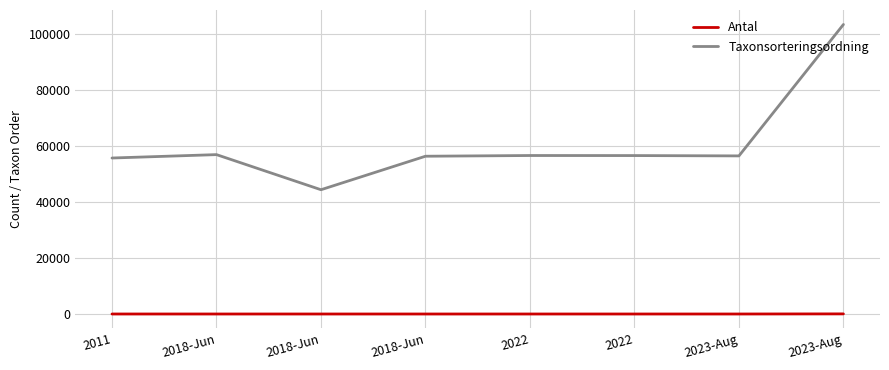

At how many categories does at least one series exceed 8769?

8